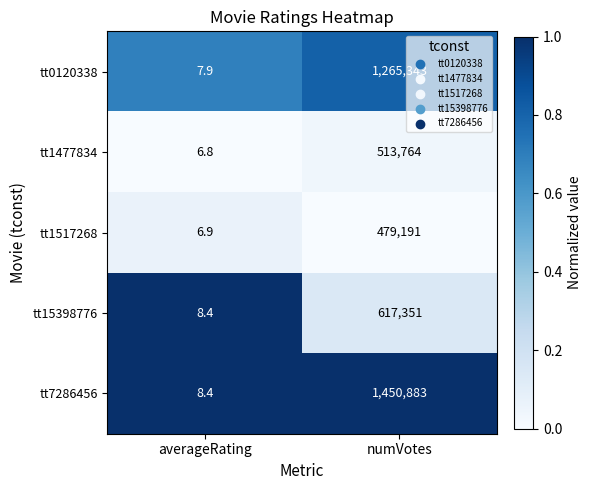

The tt1517268 series shows 6.9 at averageRating. True or false?

True